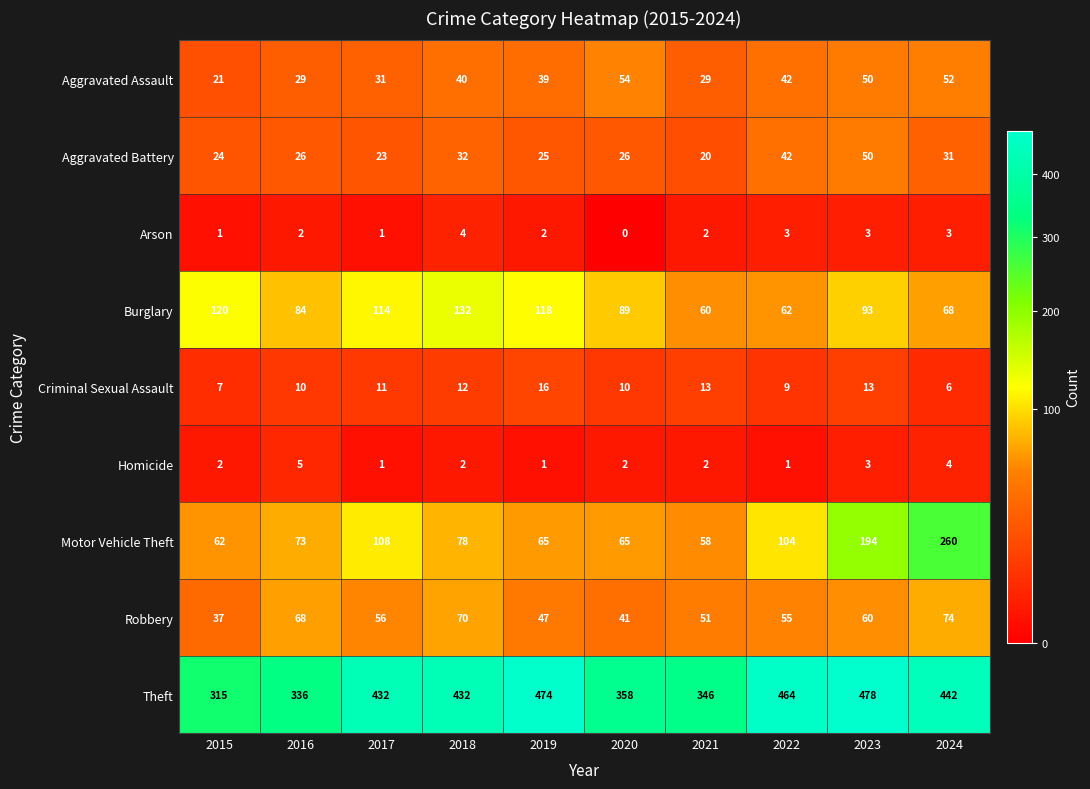

Rank the series by their maximum value, from highest to lowest.

Theft, Motor Vehicle Theft, Burglary, Robbery, Aggravated Assault, Aggravated Battery, Criminal Sexual Assault, Homicide, Arson